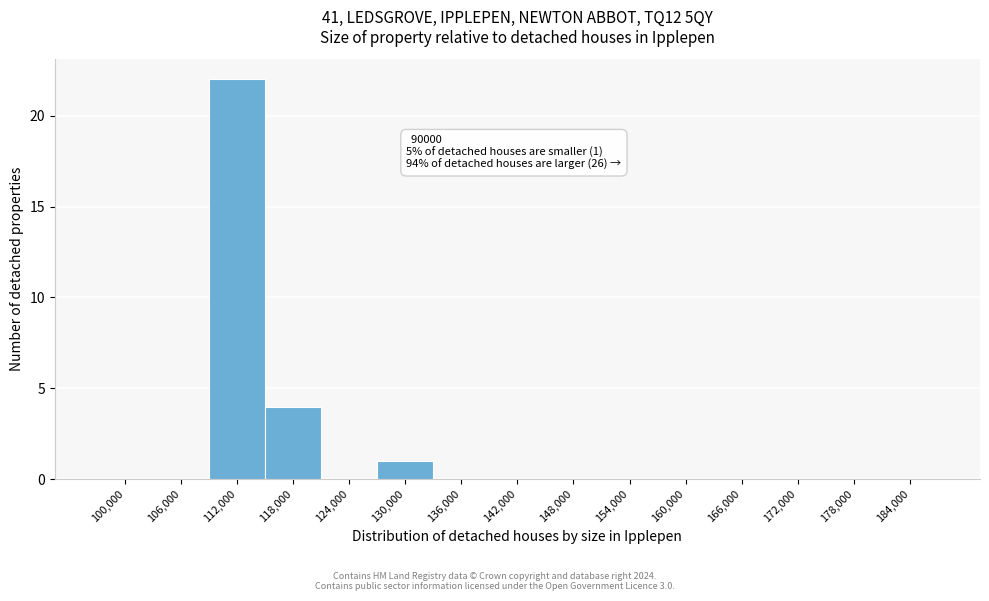

Reading right to left, transcribe all the data shown in this chart.

184,000=0	178,000=0	172,000=0	166,000=0	160,000=0	154,000=0	148,000=0	142,000=0	136,000=0	130,000=1	124,000=0	118,000=4	112,000=22	106,000=0	100,000=0